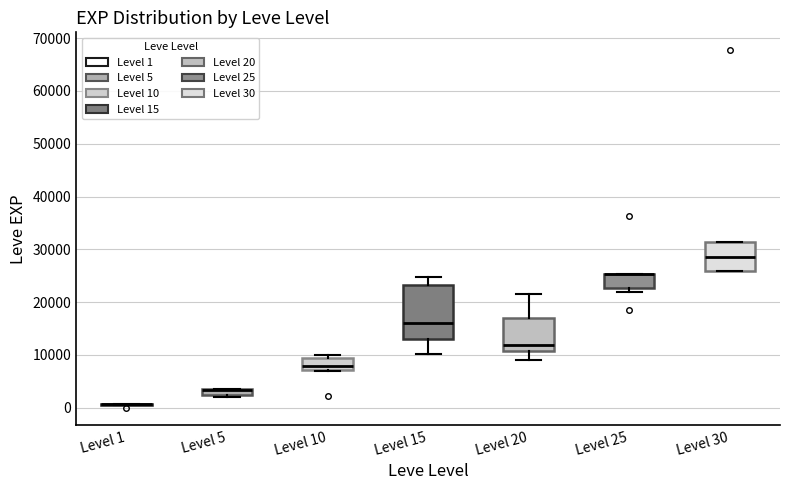

Where is the upper edge of the box for Level 5 on the y-axis? The values are not printed on the chart, so give them approximately, as read against the axis.

4000